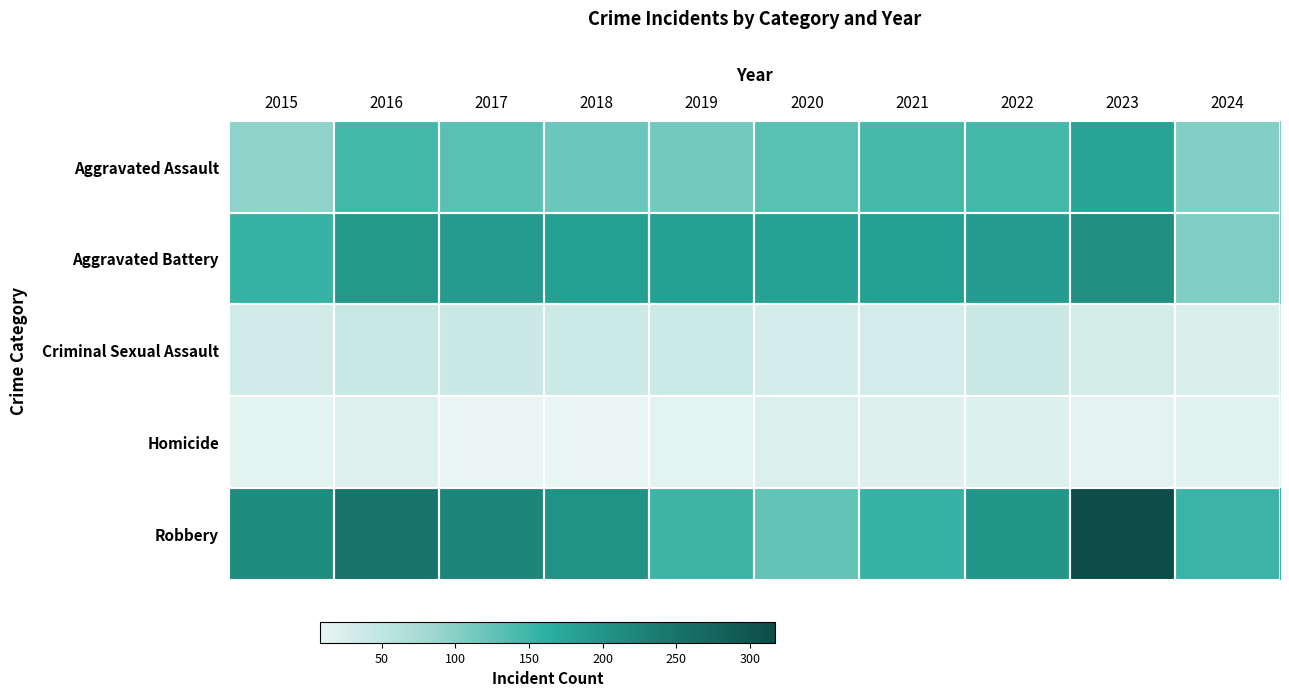

List the series in order of their peak value, highest first.

Robbery, Aggravated Battery, Aggravated Assault, Criminal Sexual Assault, Homicide